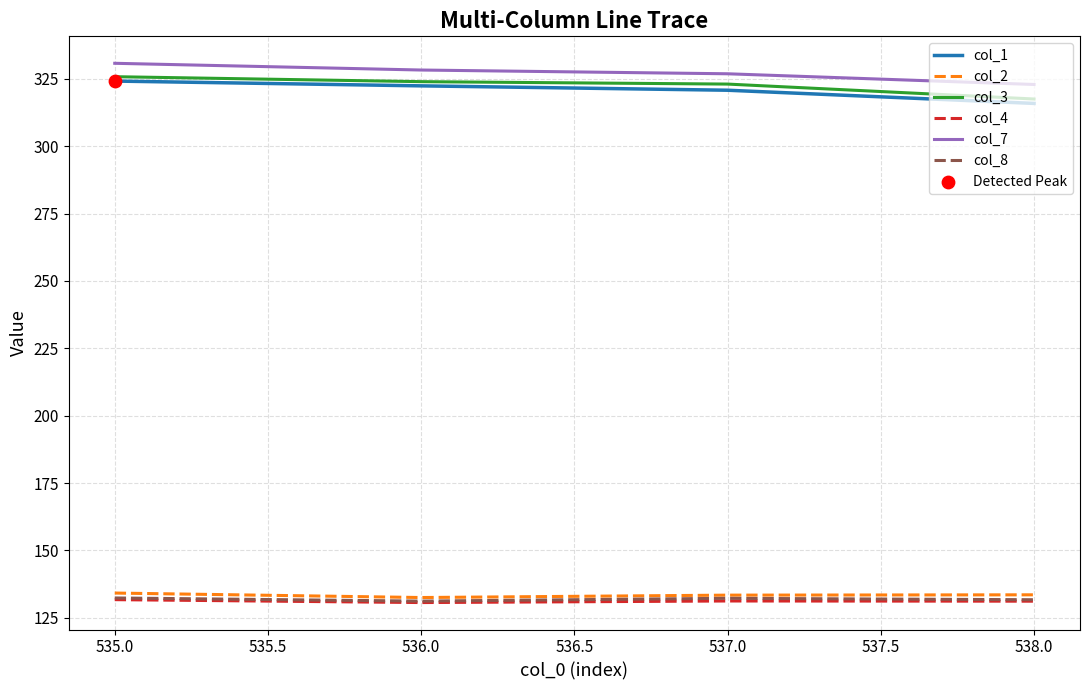

What is the spread (max minus min) of values at 538.0?

191.7